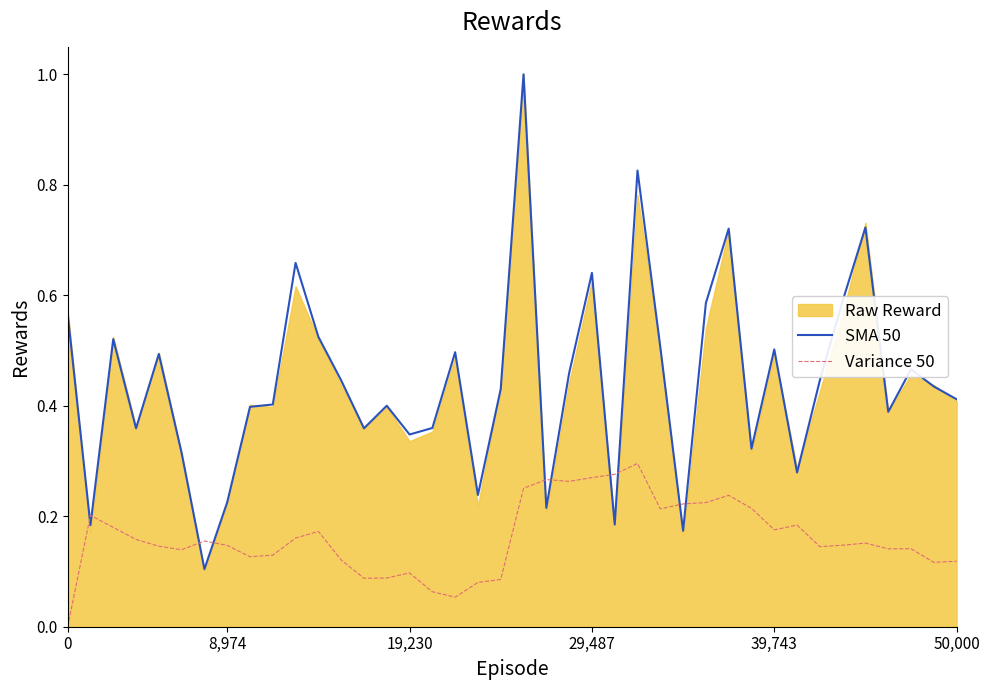

What is the value of the Variance 50 point at the 37th from the left?

0.1